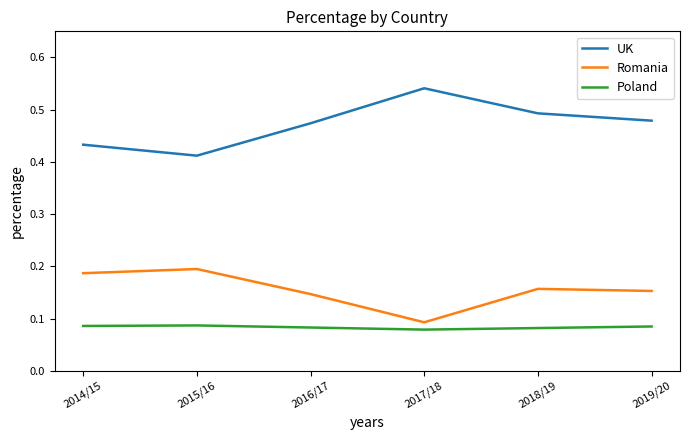

True or false: Poland and Romania cross at least once.

False